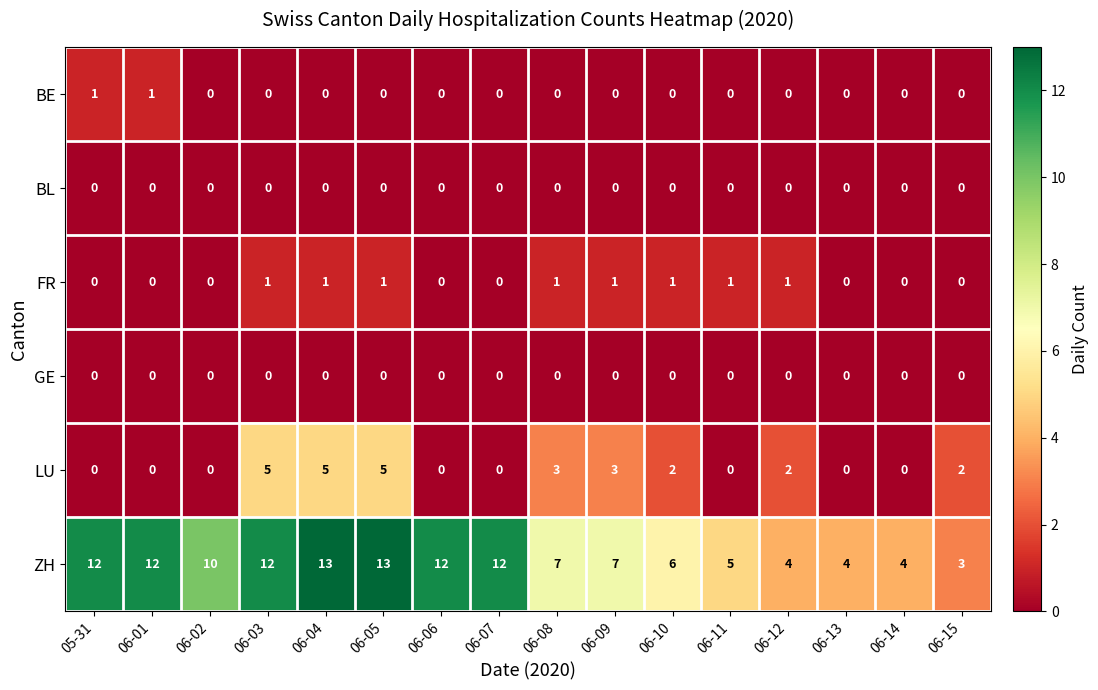

What is the spread (max minus min) of values at 06-07?

12